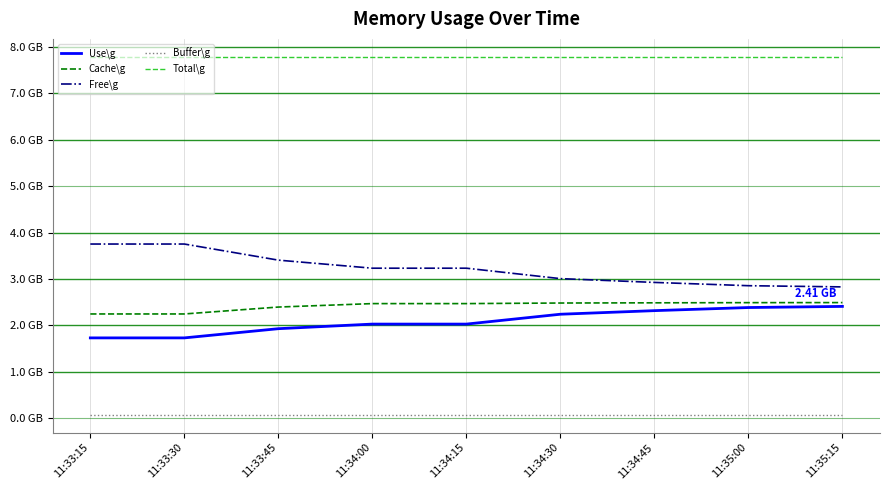

Which category has the highest value in the Cache\g series?

11:35:15